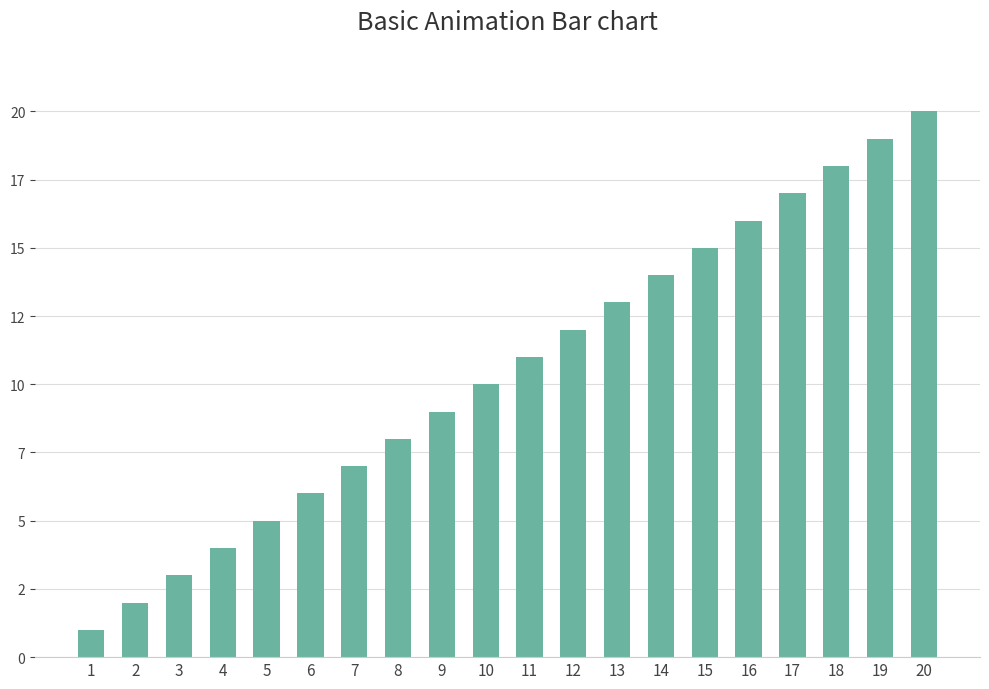

Does the chart contain any negative values?

No